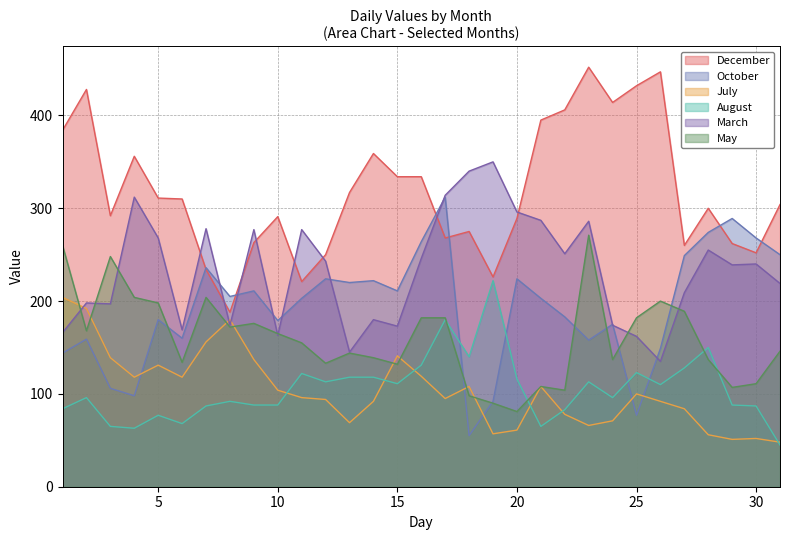

What is the total value across all series at 13?

1013